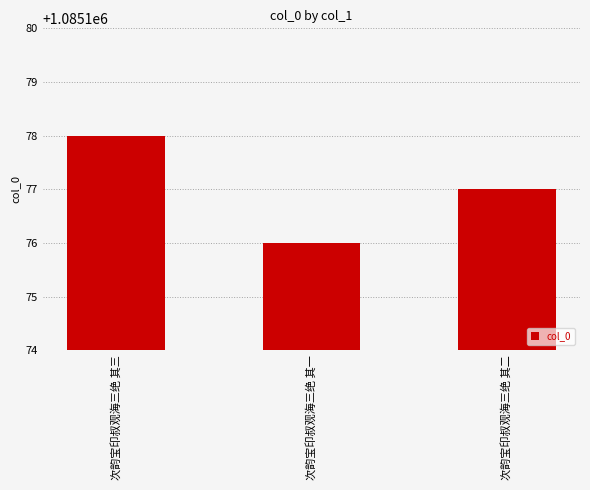

Which has a higher value, 次韵宝印叔观海三绝 其一 or 次韵宝印叔观海三绝 其二?

次韵宝印叔观海三绝 其二